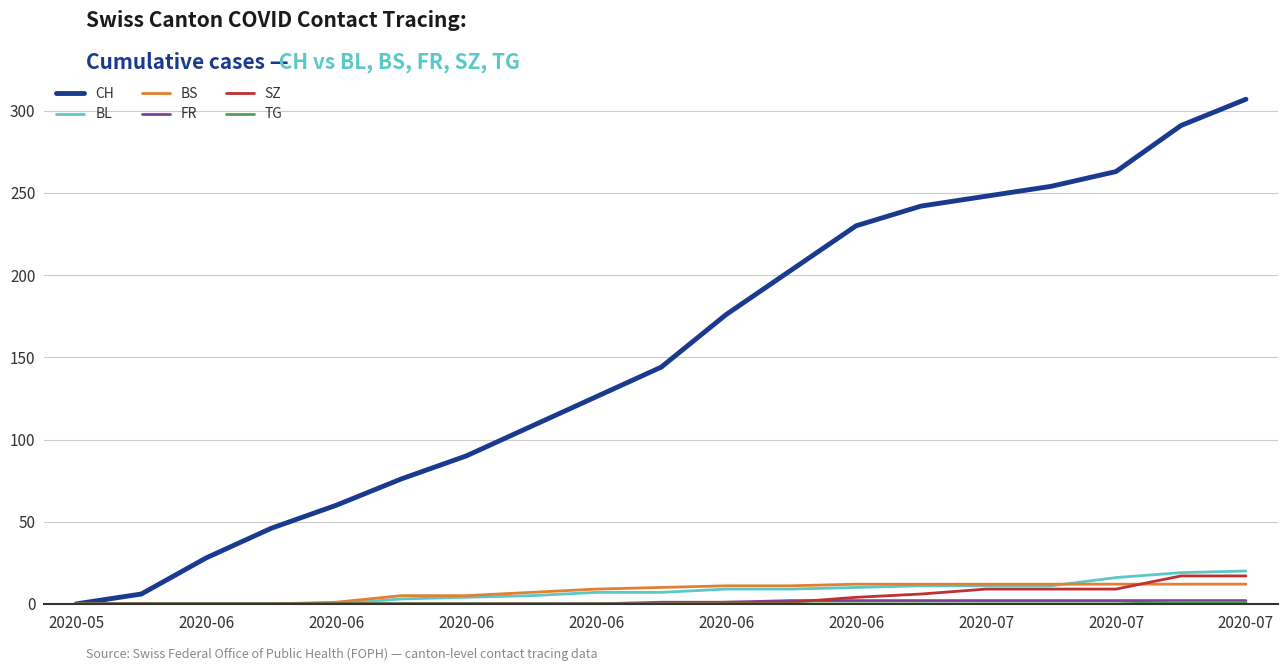

Which series has the widest spread of values?

CH